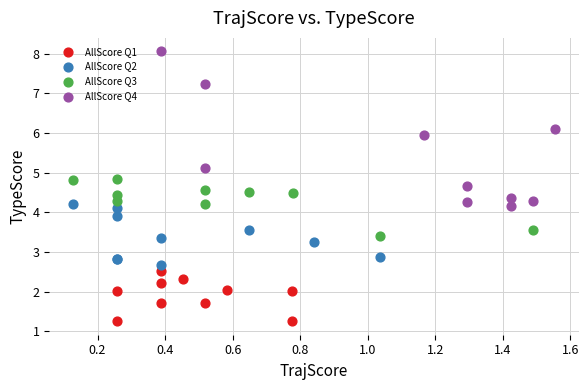

Which series contains the highest Y value?

AllScore Q4